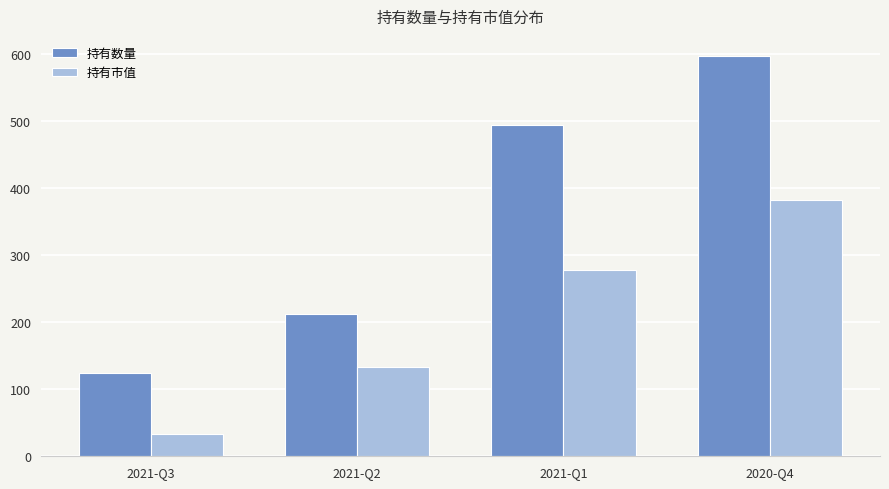

Which category has the lowest value across all series?

2021-Q3